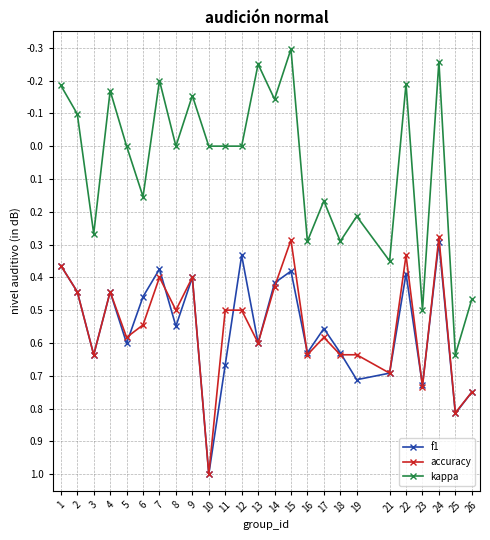

Is it true that accuracy equals 0.6 at 13?

True